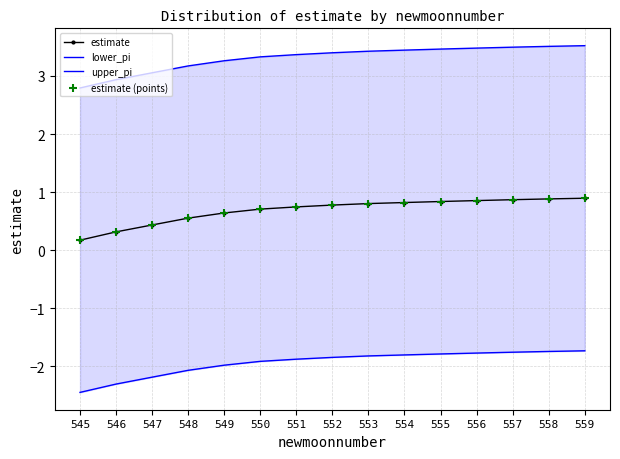

Which series has the largest Y range (max minus min)?

upper_pi